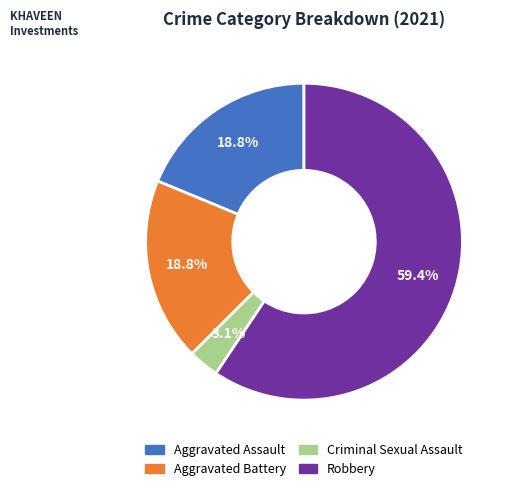

Which category has the biggest portion of the pie?

Robbery